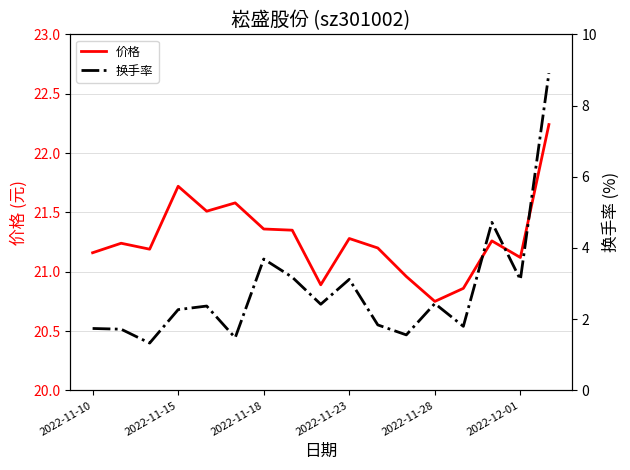

True or false: 价格 has a value of 12.2 at 2022-11-28.

False